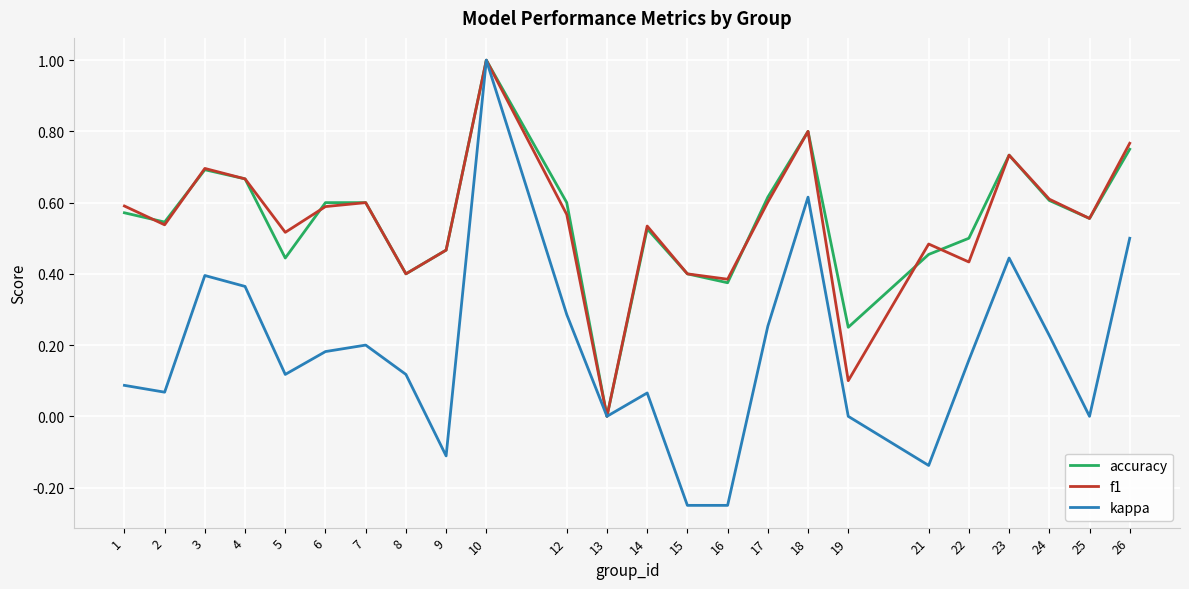

Does the chart have visible grid lines?

Yes